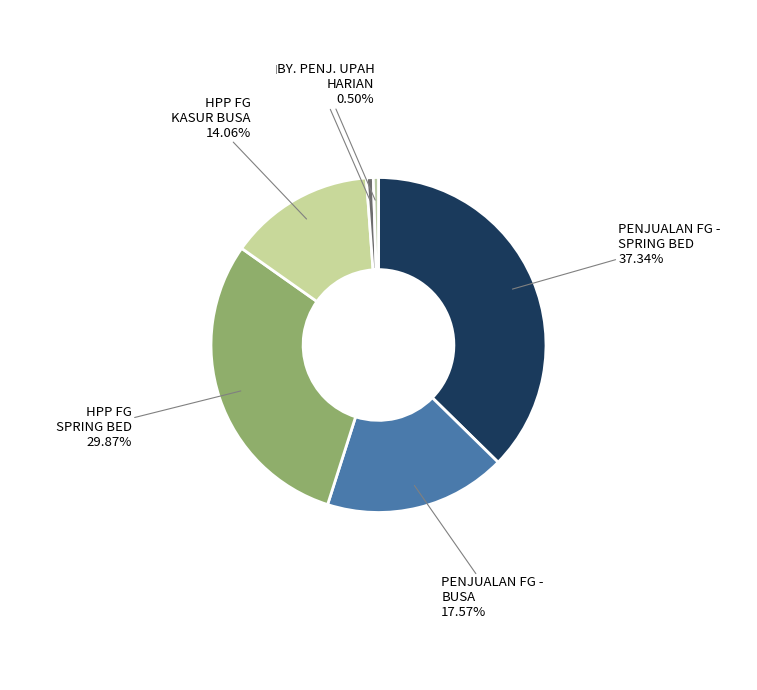

Is it true that PENJUALAN FG - BUSA is 5% of the pie?

False